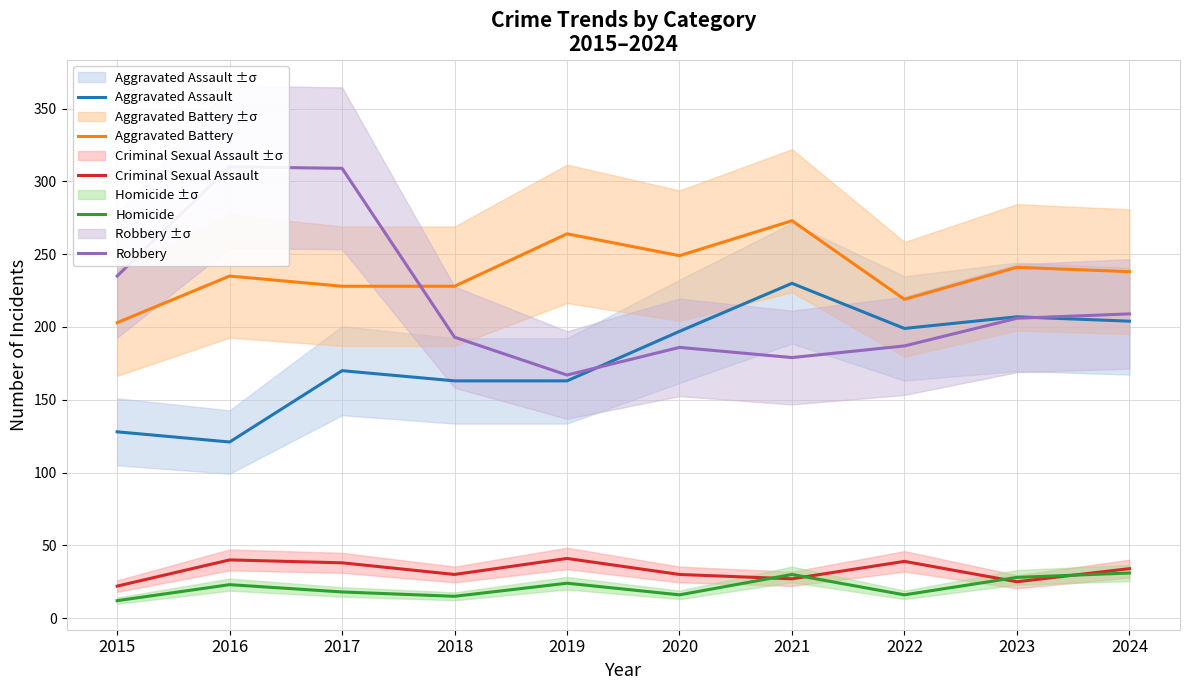

What is the difference between the maximum and second lowest values in the Homicide series?

16